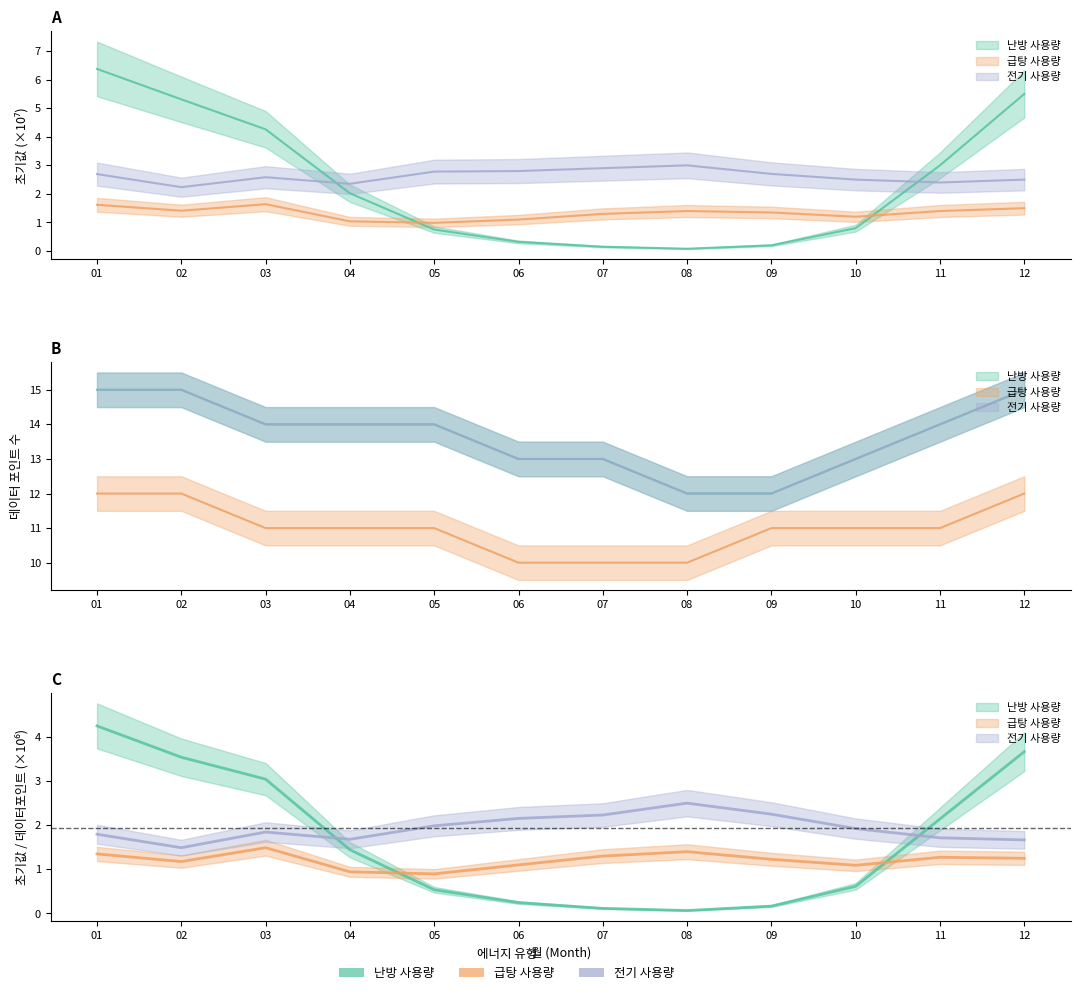

True or false: heat_initial has more than 0 points higher than both neighbors.

False